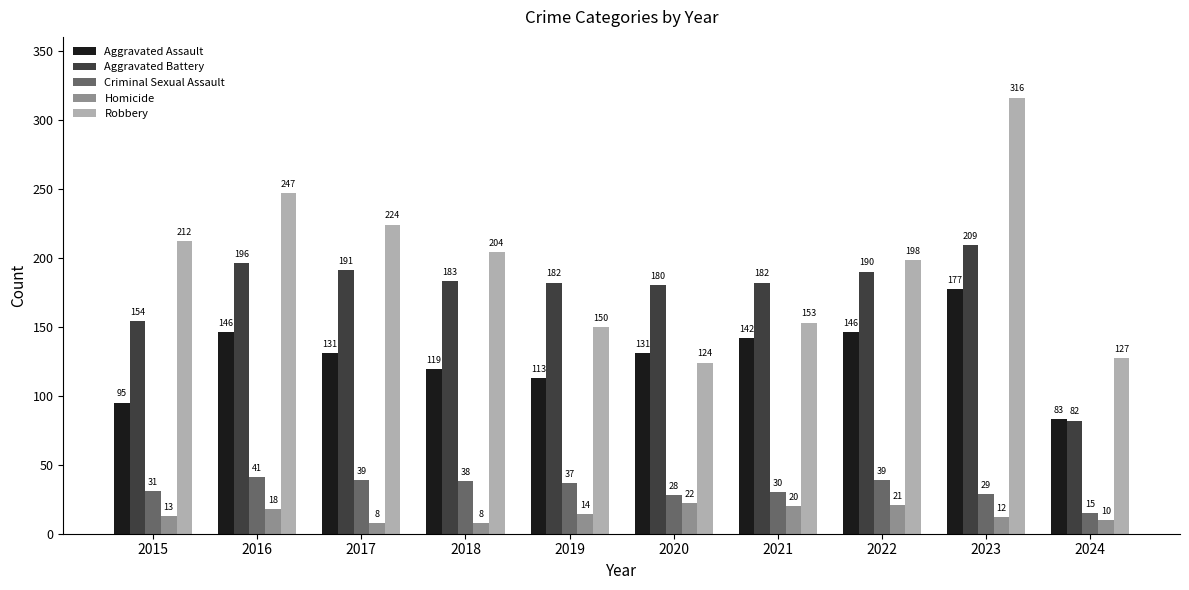

Is it true that Homicide equals 13 at 2015?

True